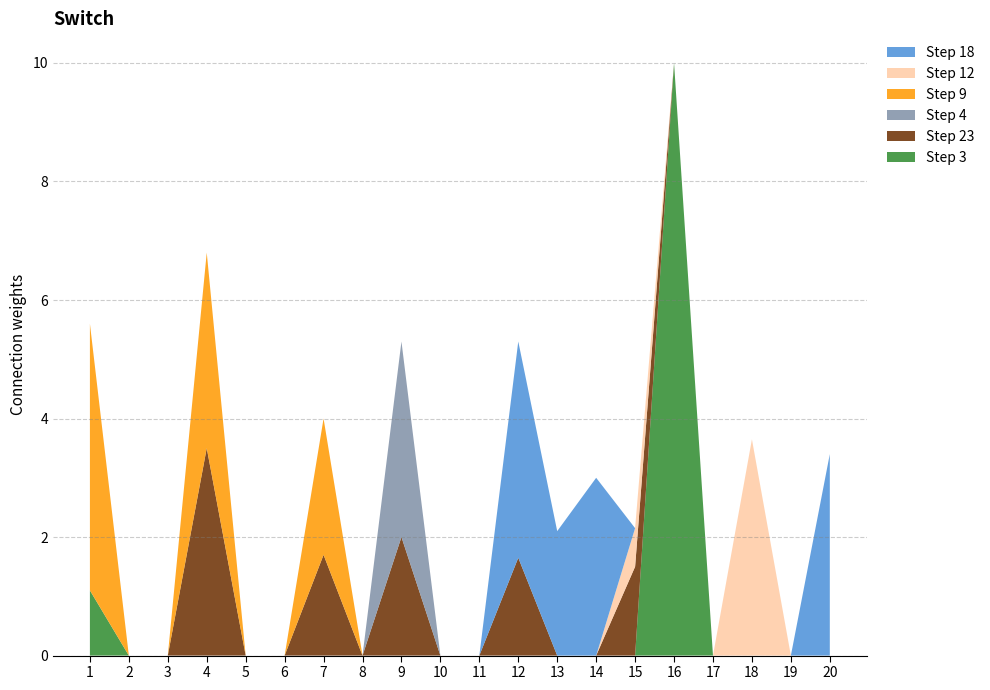

Reading left to right, extract all data points from this chart.

Step 3: 1=1.1	2=0.0	3=0.0	4=0.0	5=0.0	6=0.0	7=0.0	8=0.0	9=0.0	10=0.0	11=0.0	12=0.0	13=0.0	14=0.0	15=0.0	16=10.0	17=0.0	18=0.0	19=0.0	20=0.0
Step 23: 1=0.0	2=0.0	3=0.0	4=3.5	5=0.0	6=0.0	7=1.7	8=0.0	9=2.0	10=0.0	11=0.0	12=1.6	13=0.0	14=0.0	15=1.5	16=0.0	17=0.0	18=0.0	19=0.0	20=0.0
Step 4: 1=0.0	2=0.0	3=0.0	4=0.0	5=0.0	6=0.0	7=0.0	8=0.0	9=3.3	10=0.0	11=0.0	12=0.0	13=0.0	14=0.0	15=0.0	16=0.0	17=0.0	18=0.0	19=0.0	20=0.0
Step 9: 1=4.5	2=0.0	3=0.0	4=3.3	5=0.0	6=0.0	7=2.3	8=0.0	9=0.0	10=0.0	11=0.0	12=0.0	13=0.0	14=0.0	15=0.0	16=0.0	17=0.0	18=0.0	19=0.0	20=0.0
Step 12: 1=0.0	2=0.0	3=0.0	4=0.0	5=0.0	6=0.0	7=0.0	8=0.0	9=0.0	10=0.0	11=0.0	12=0.0	13=0.0	14=0.0	15=0.7	16=0.0	17=0.0	18=3.6	19=0.0	20=0.0
Step 18: 1=0.0	2=0.0	3=0.0	4=0.0	5=0.0	6=0.0	7=0.0	8=0.0	9=0.0	10=0.0	11=0.0	12=3.6	13=2.1	14=3.0	15=0.0	16=0.0	17=0.0	18=0.0	19=0.0	20=3.4